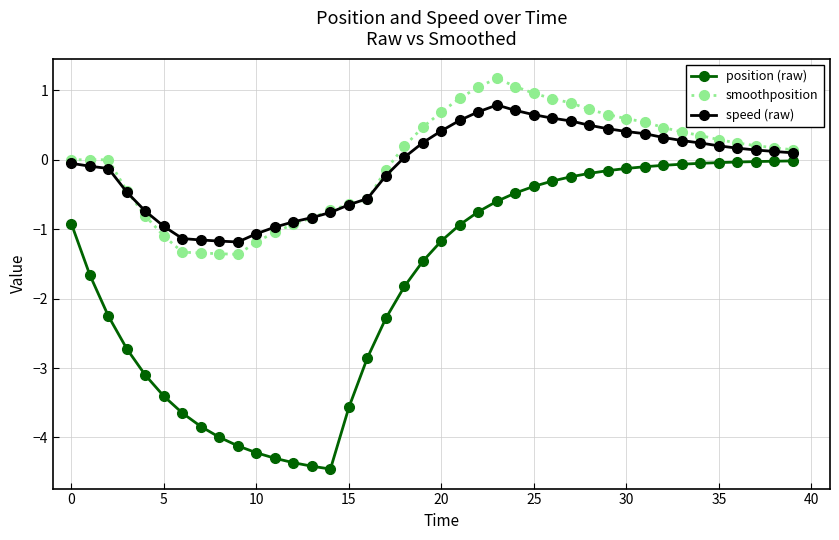

What is the value of the position (raw) point at the 11th from the left?

-4.2